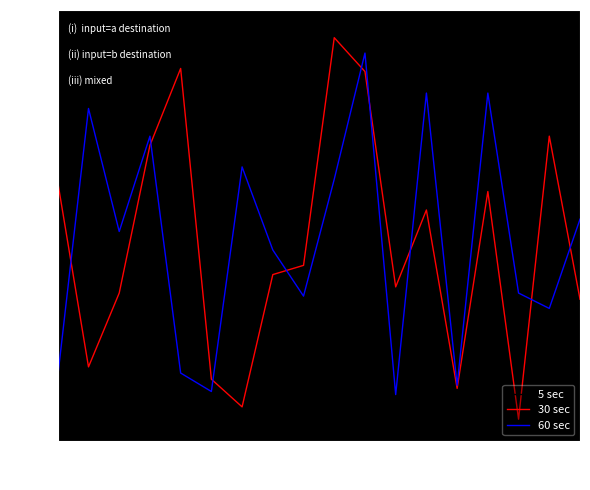

What is the greatest value displayed?

126